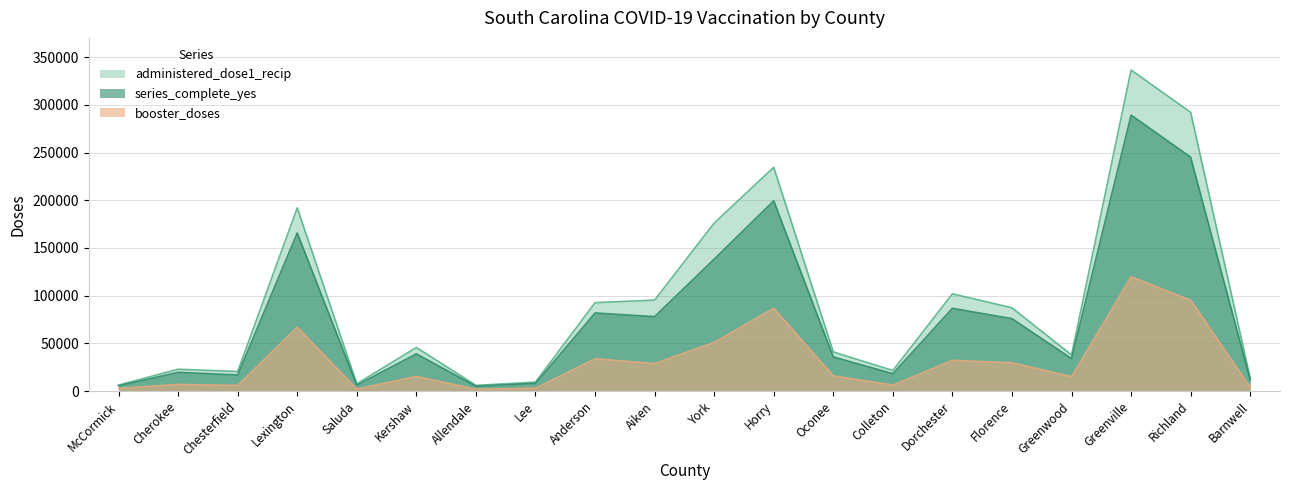

In series_complete_yes, how many points are lower than both neighbors (excluding endpoints)?

6